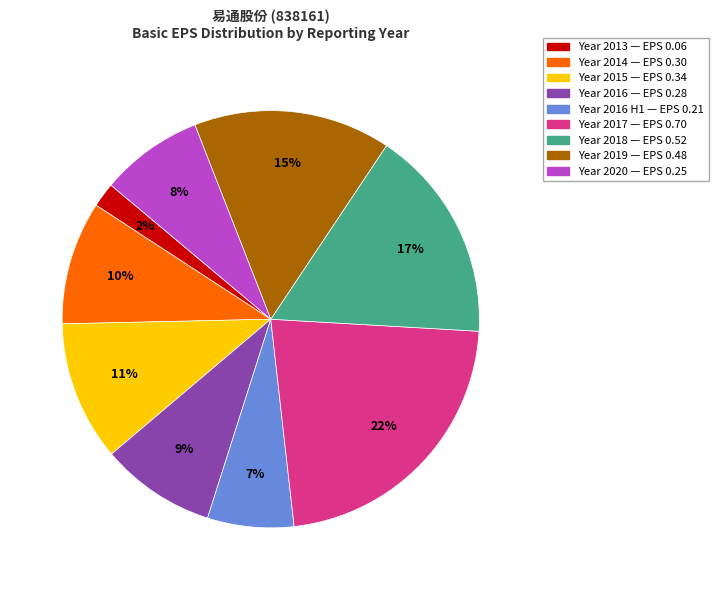

To the nearest percent, what is the difference between the largest and smallest slice percentages?

20%